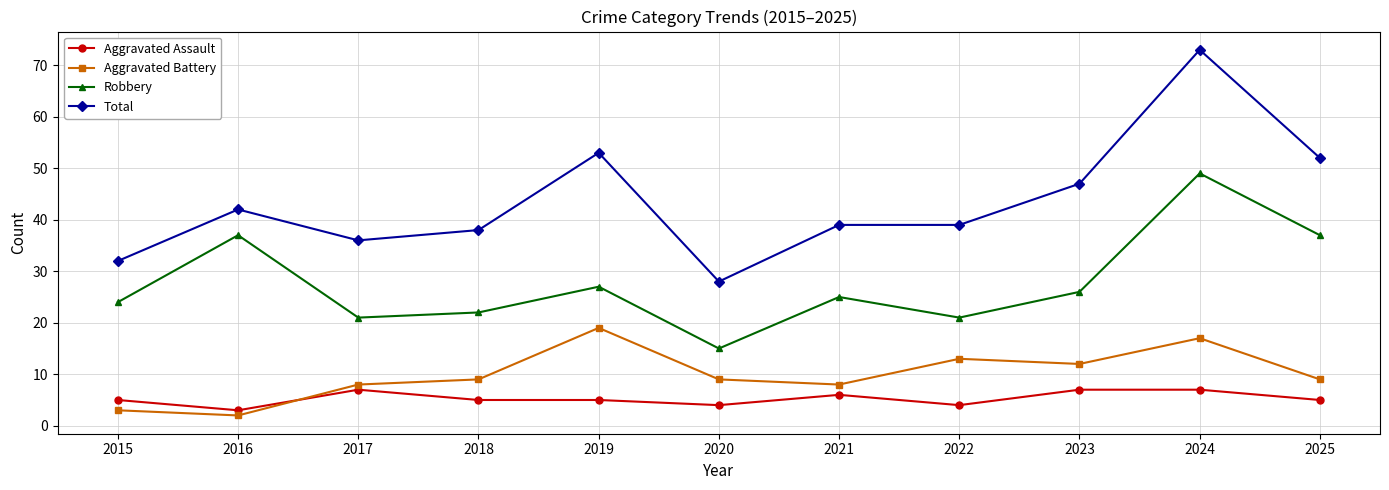

What is the minimum value for Robbery?

15